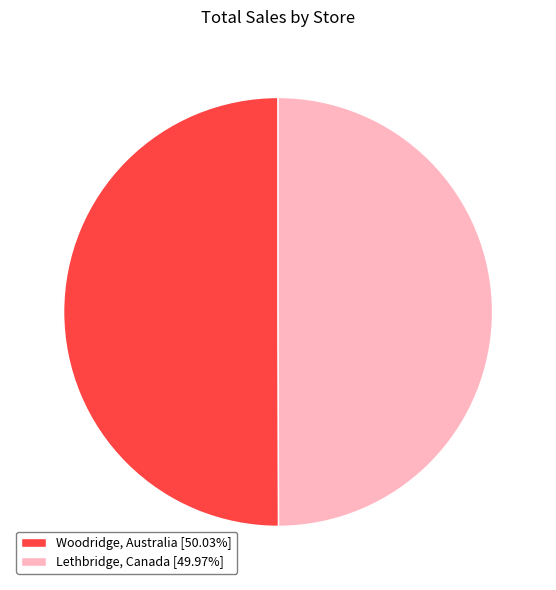

Do Woodridge, Australia [50.03%] and Lethbridge, Canada [49.97%] together represent more than half of the pie?

Yes